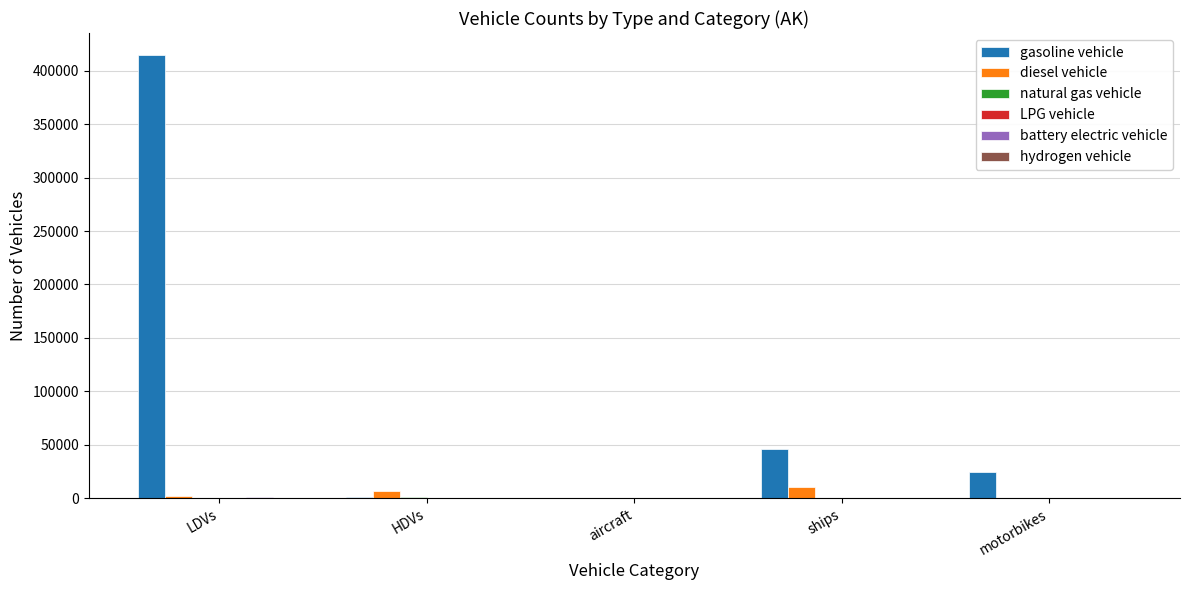

What is the greatest value displayed?

414543